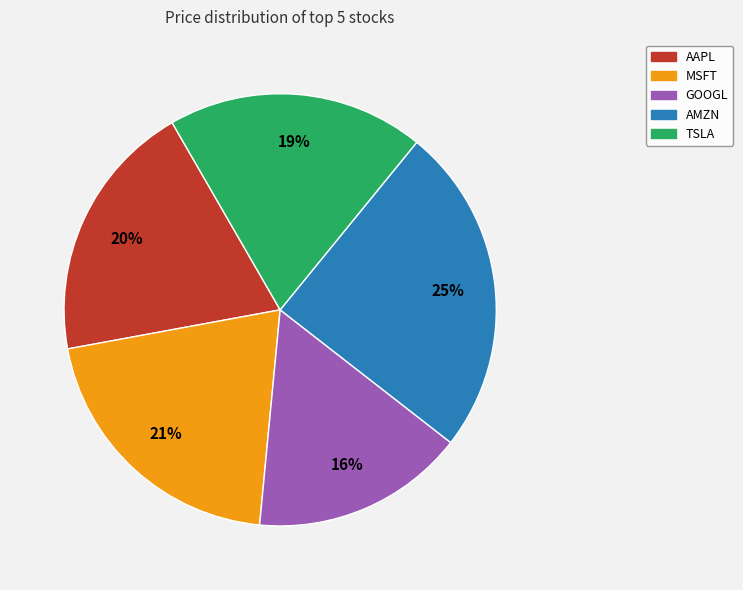

Combined, do GOOGL and AMZN account for over 50%?

No